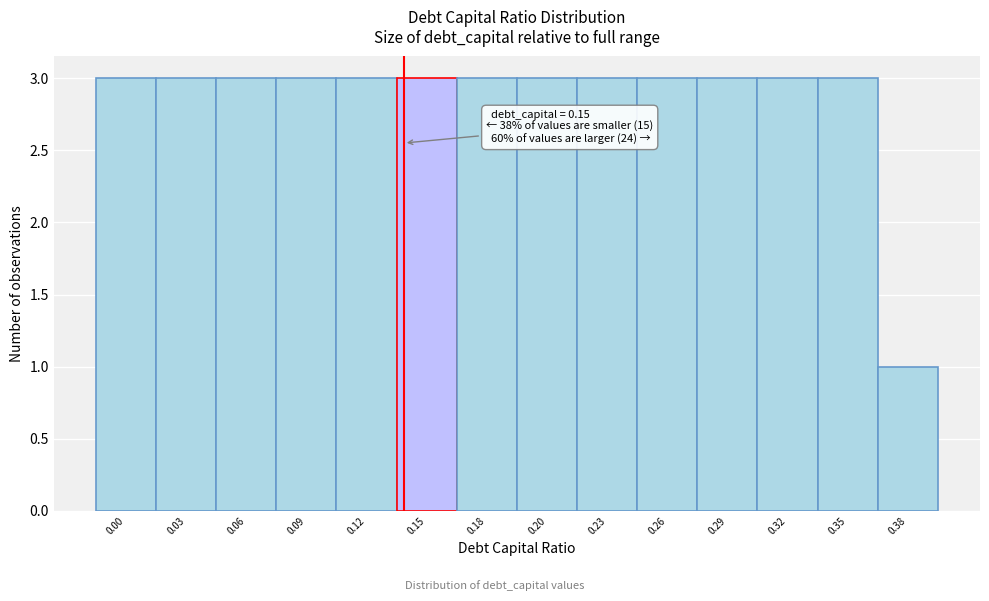

Reading left to right, list all the values displayed in this chart.

0.00=3	0.03=3	0.06=3	0.09=3	0.12=3	0.15=3	0.18=3	0.20=3	0.23=3	0.26=3	0.29=3	0.32=3	0.35=3	0.38=1